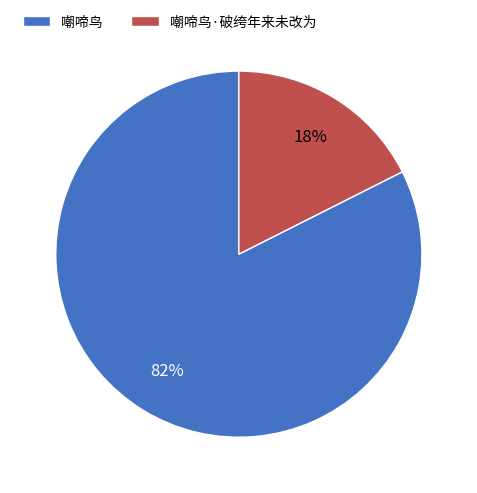

Which category has the smallest portion of the pie?

嘲啼鸟·破绔年来未改为